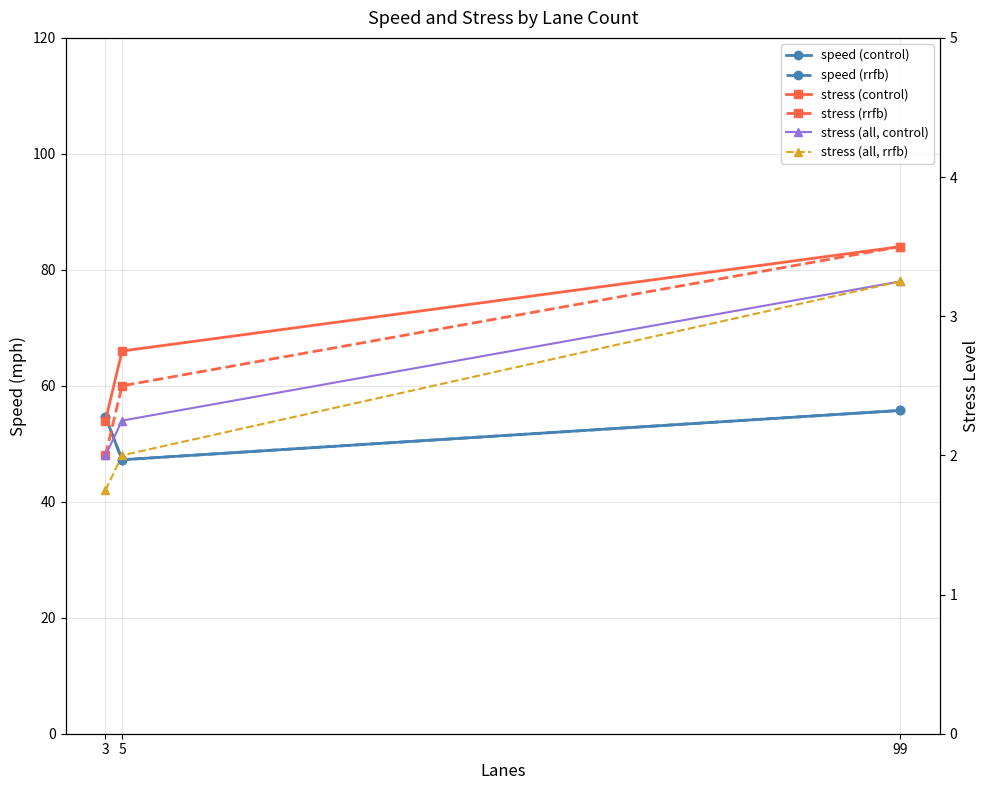

Which category has the lowest value in the stress (all, control) series?

3